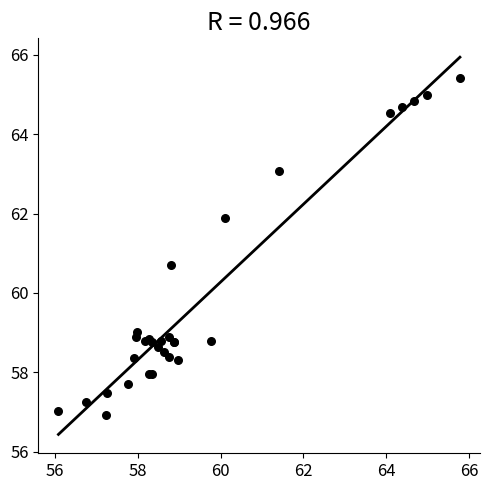

What Y value in the scatter plot is closest to 61?

60.7